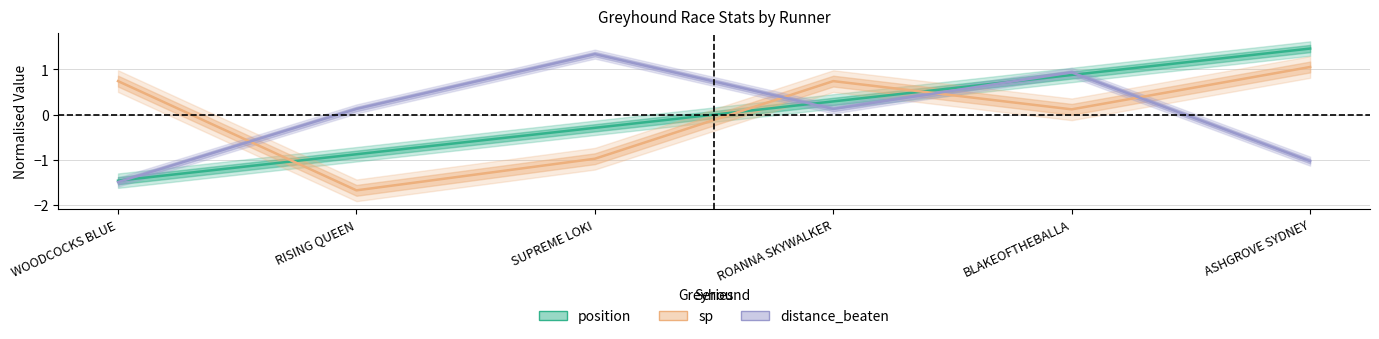

How many times do sp and position cross each other?

3